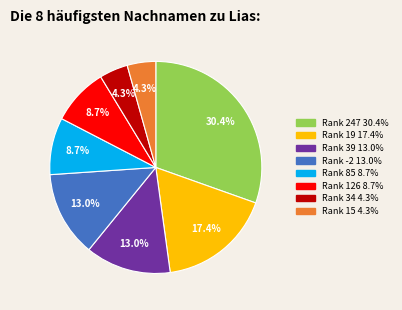

Does any single category account for the majority?

No